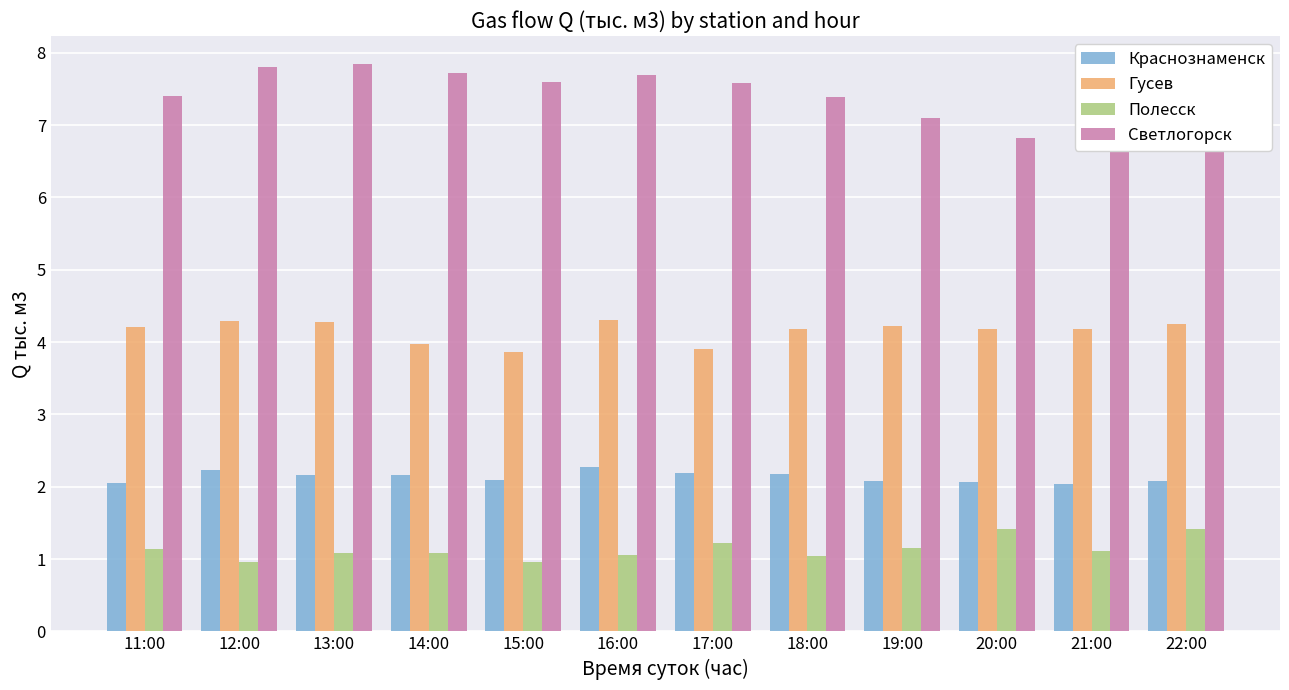

What is the difference between the Полесск values at 14:00 and 15:00?

0.1